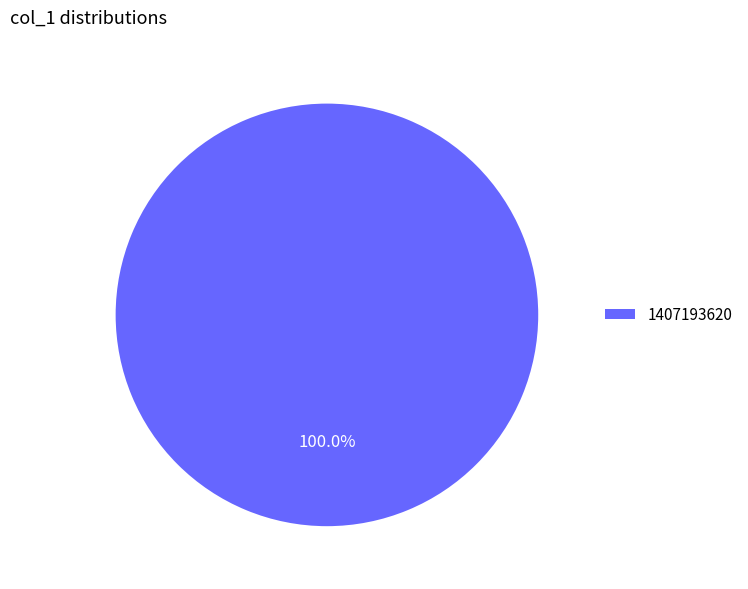

Rank the categories by value from highest to lowest.

1407193620